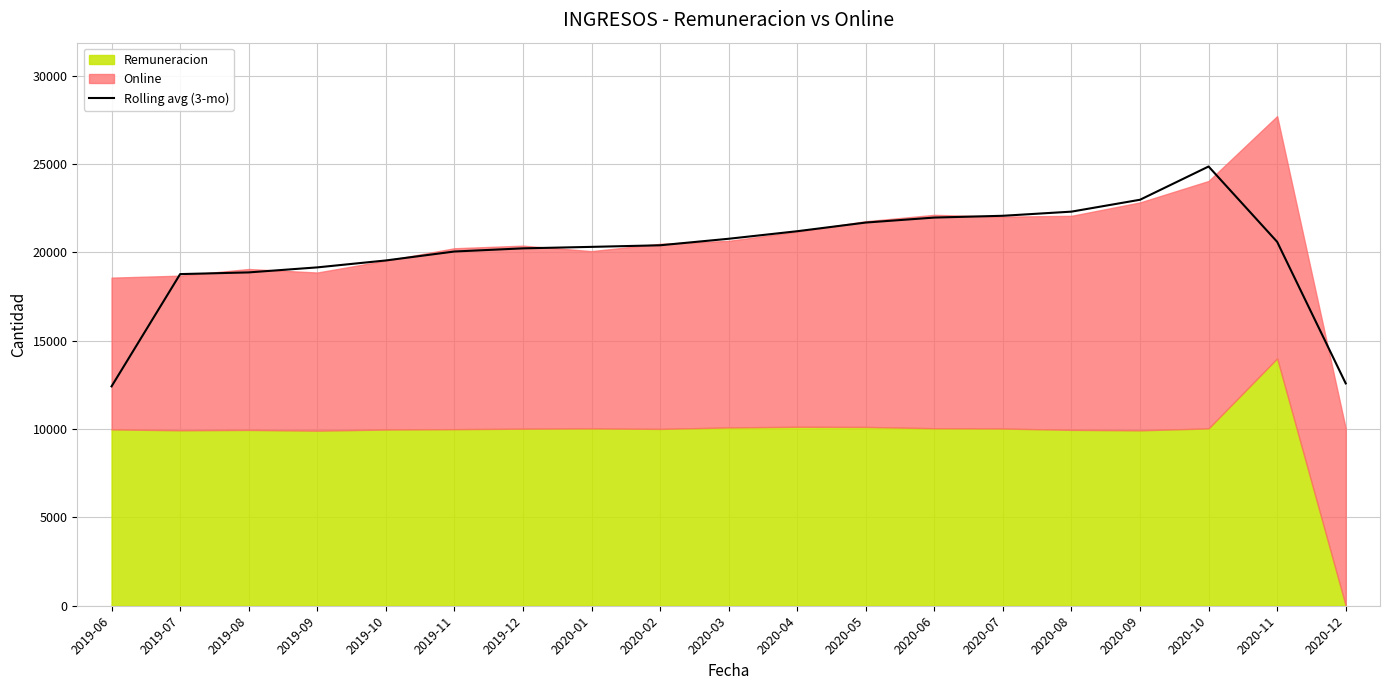

What is the greatest value displayed?

24868.7